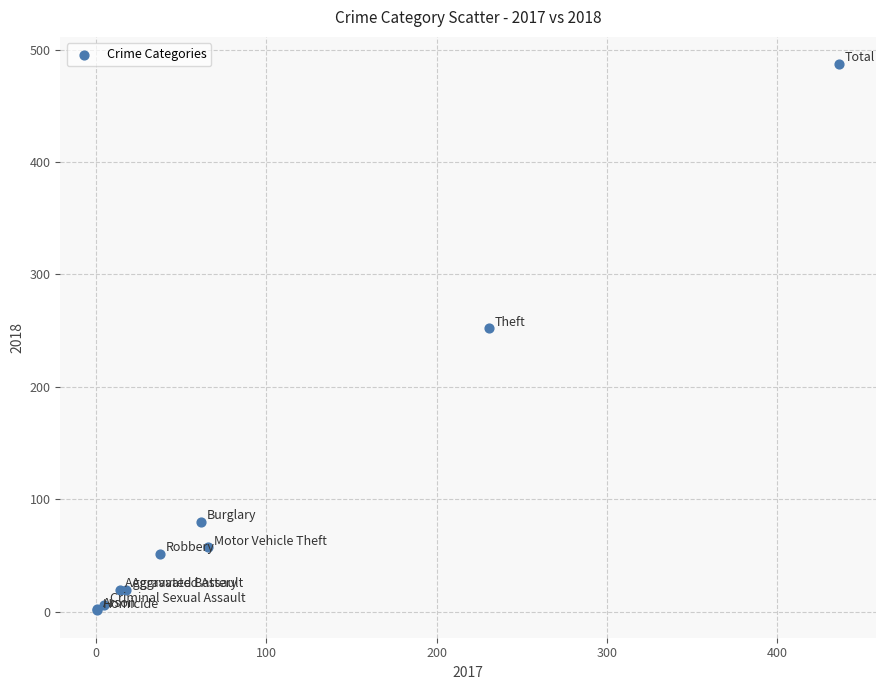

What Y value in the scatter plot is closest to 244?

252